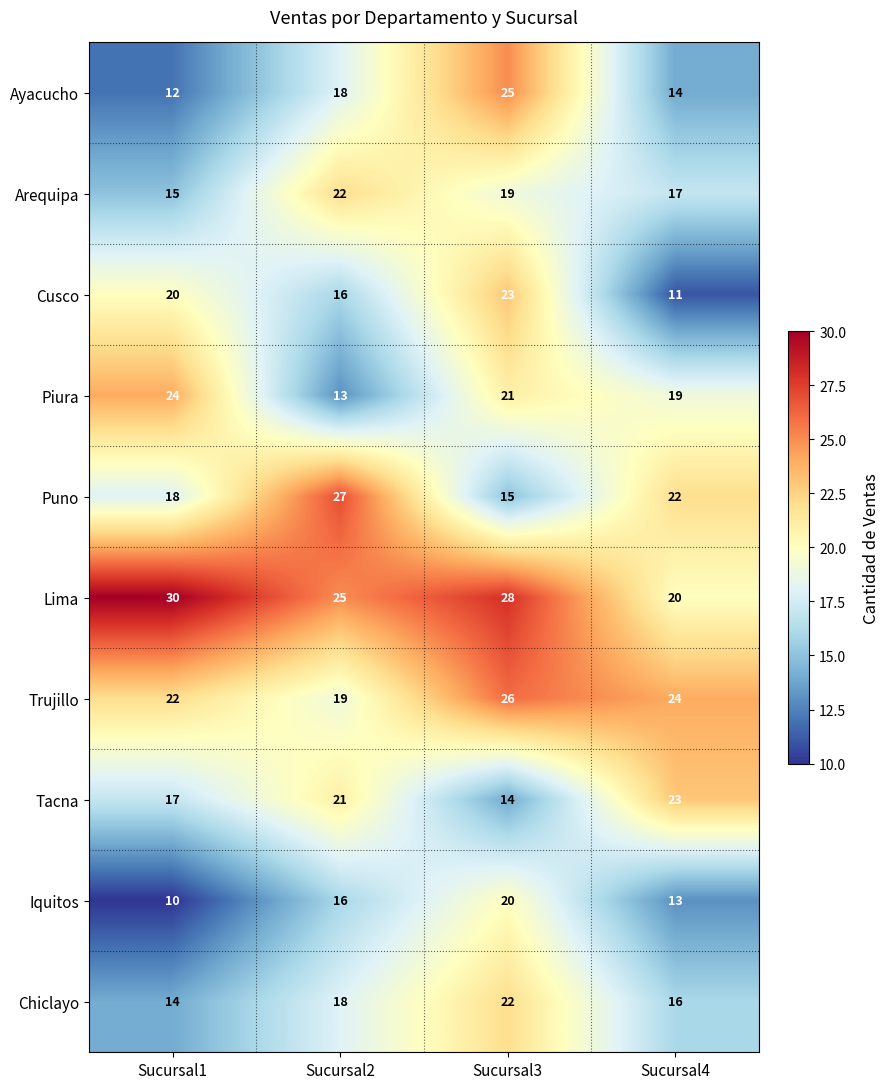

True or false: Iquitos has a value of 28 at Sucursal2.

False